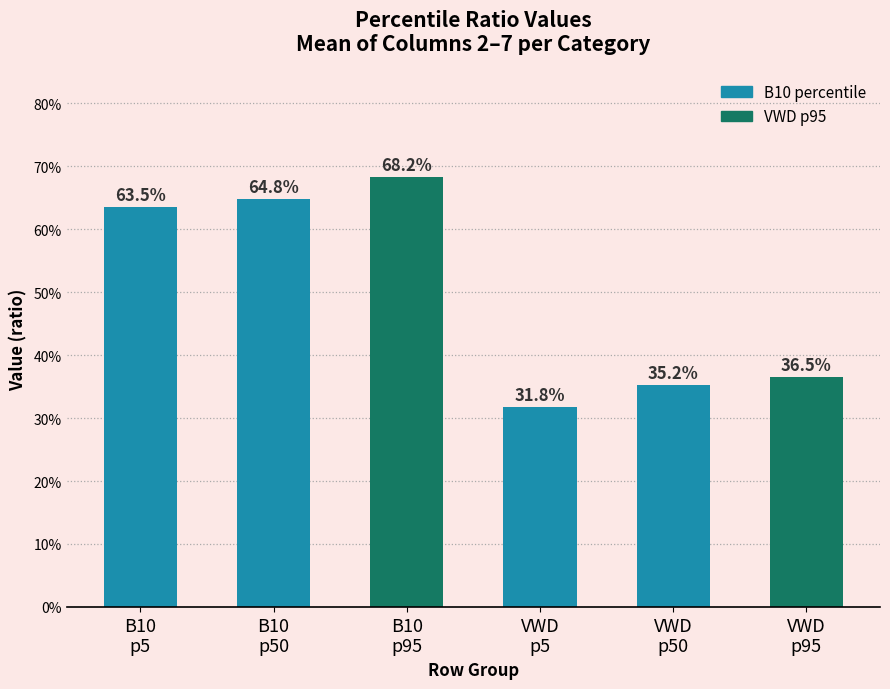

What is the change in value from B10
p95 to VWD
p5?

-0.4